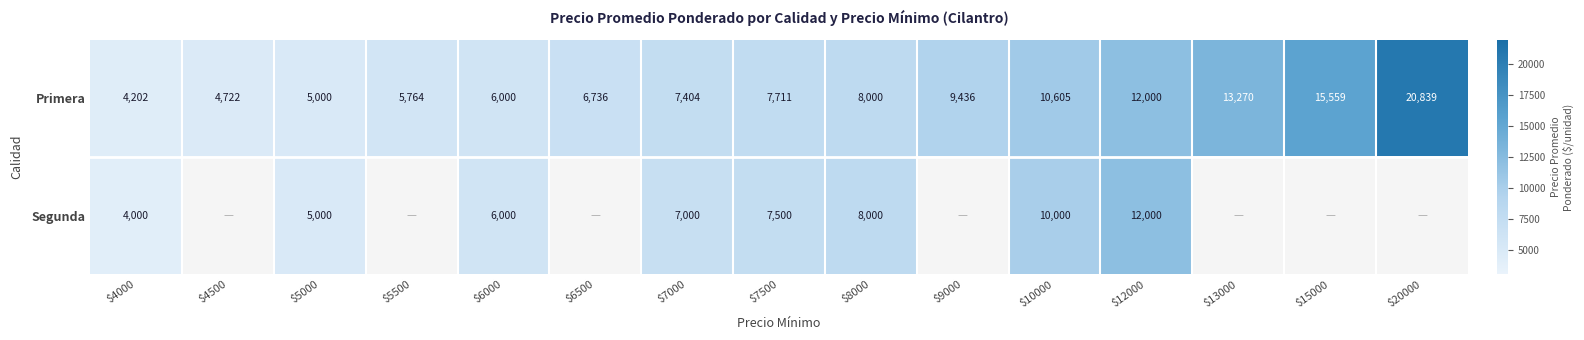

The Segunda series shows 2843 at $6000. True or false?

False